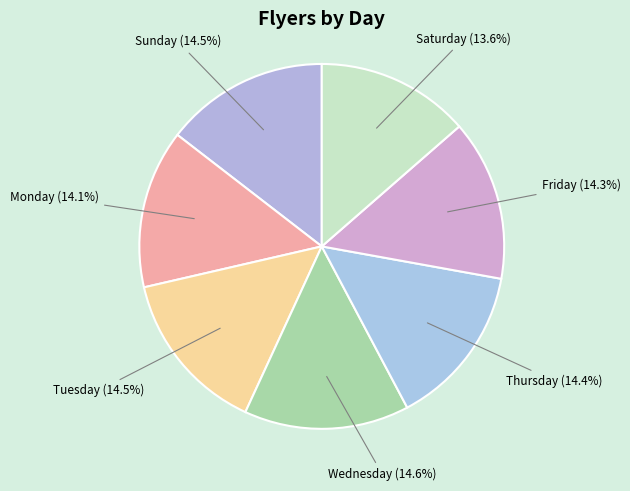

To the nearest percent, what is the difference between the Saturday and Thursday slice percentages?

1%